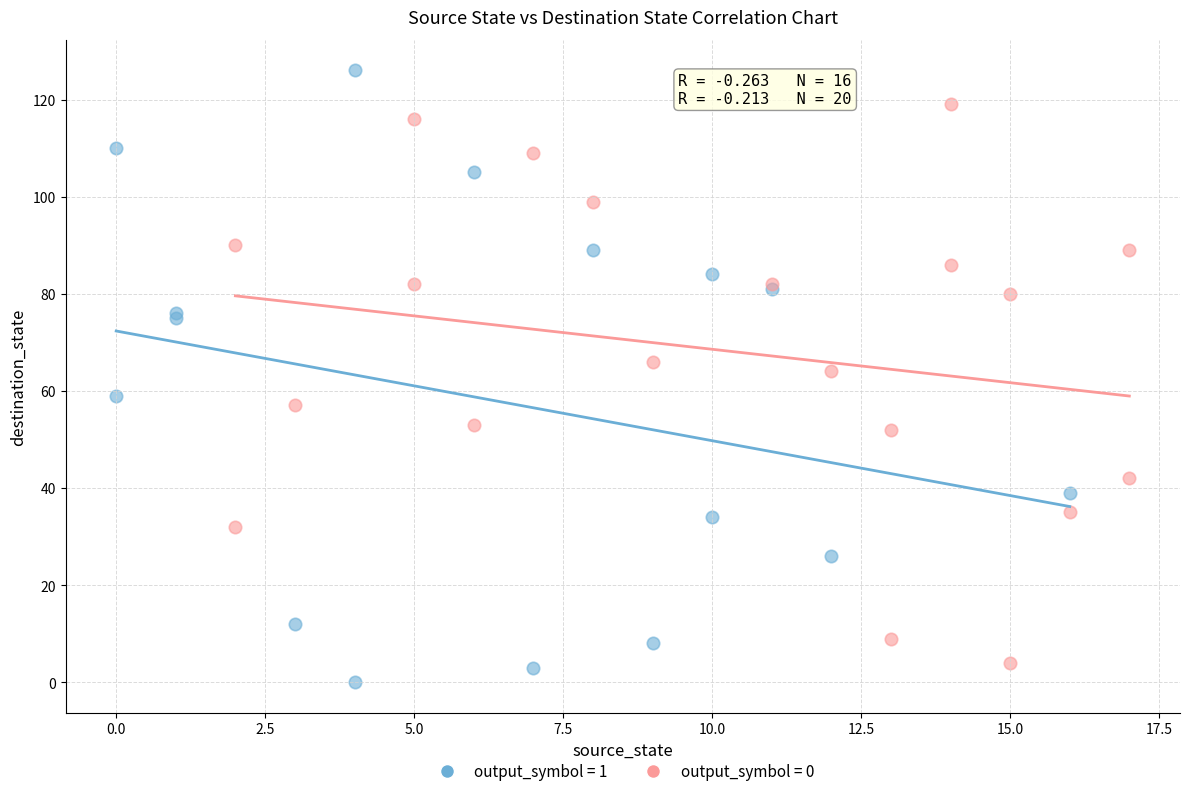

Which series reaches the maximum Y coordinate?

output_symbol = 1